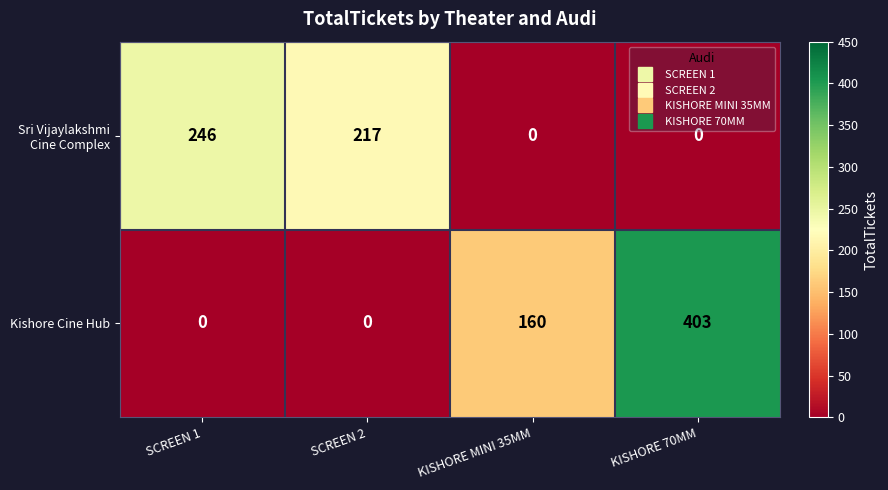

What is the difference between the highest and lowest values at SCREEN 2?

217